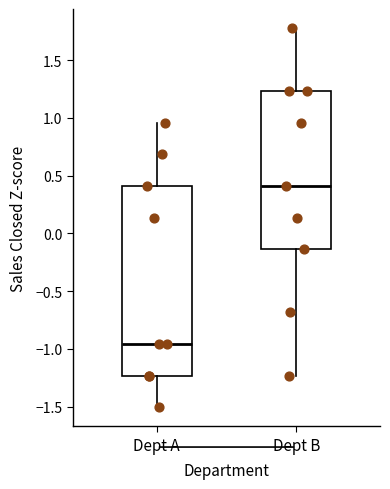

Comparing the boxes themselves (not the whiskers), which one is the tallest?

Dept A